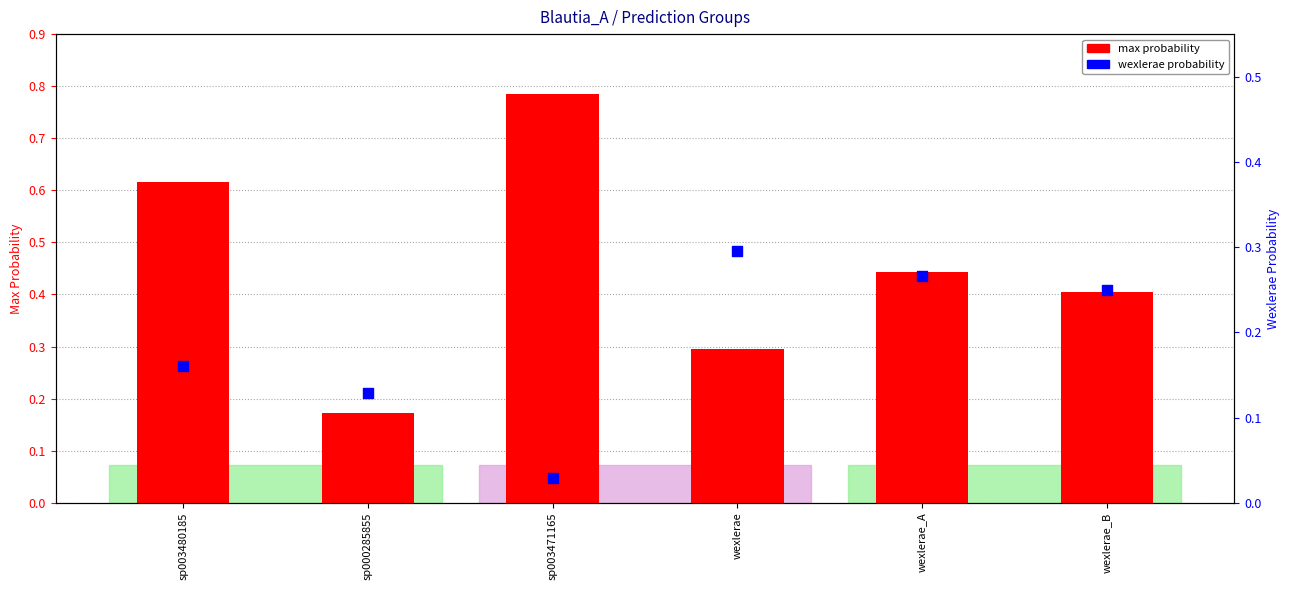

Is the value of max probability at wexlerae_B greater than the value of wexlerae probability at wexlerae_A?

Yes